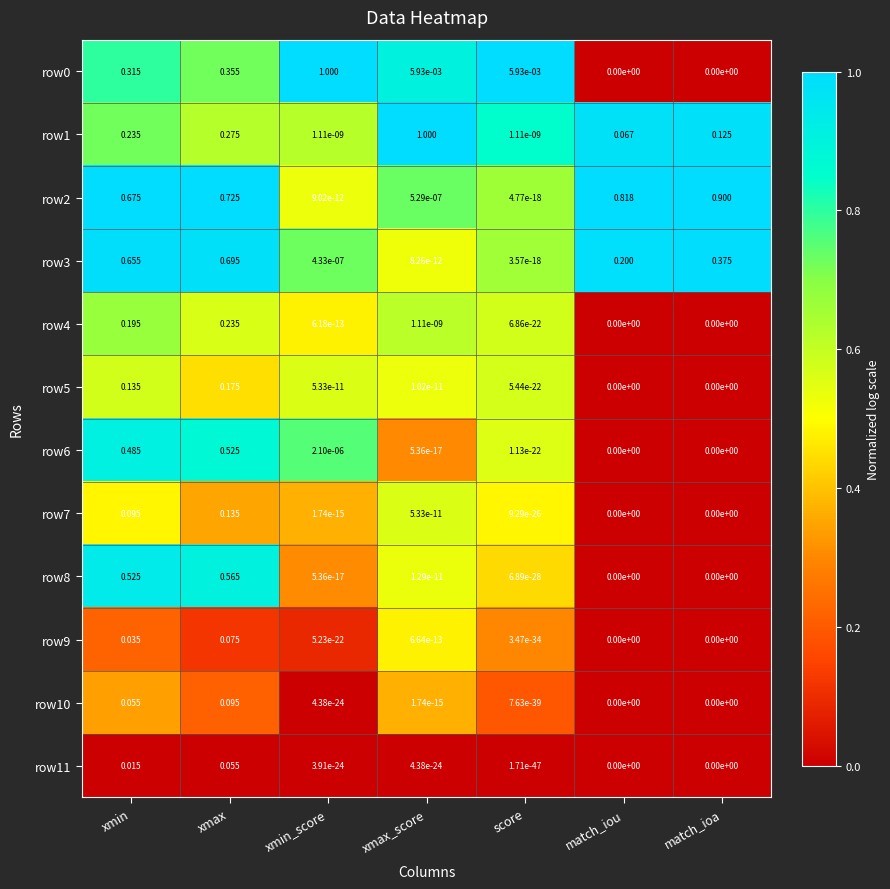

At how many categories does at least one series exceed 0?

7